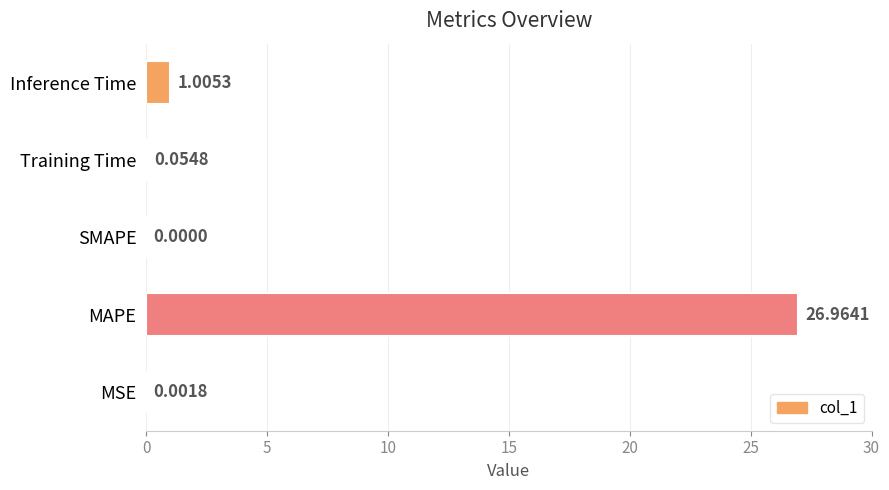

What is the maximum value shown in the chart?

27.0